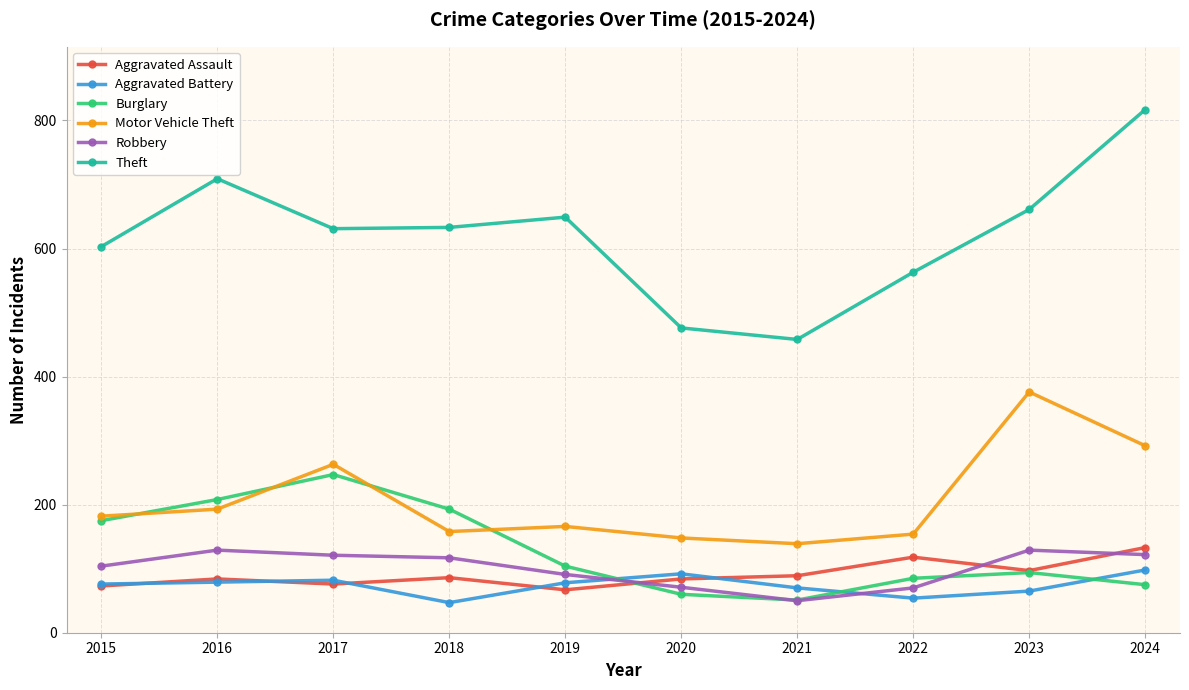

What is the total value across all series at 2018?

1234